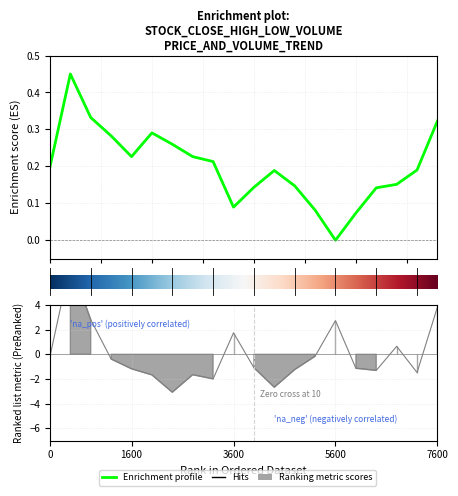

Reading right to left, what are all the values shown in this chart?

Close: 0.3	0.2	0.2	0.1	0.1	0.0	0.1	0.1	0.2	0.1	0.1	0.2	0.2	0.3	0.3	0.2	0.3	0.3	0.5	0.2
Volume: 3.8	-1.5	0.6	-1.3	-1.1	2.7	-0.2	-1.2	-2.7	-1.1	1.7	-2.0	-1.7	-3.1	-1.7	-1.2	-0.4	2.8	7.5	-0.2